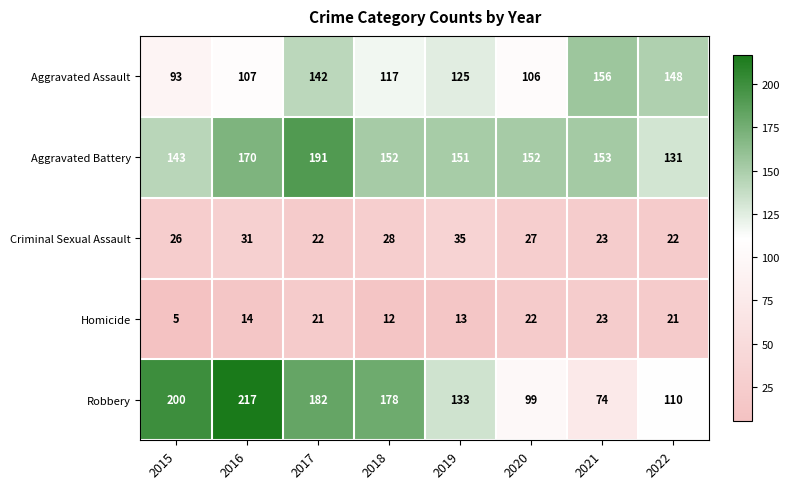

At which category is the sum across all series the highest?

2017